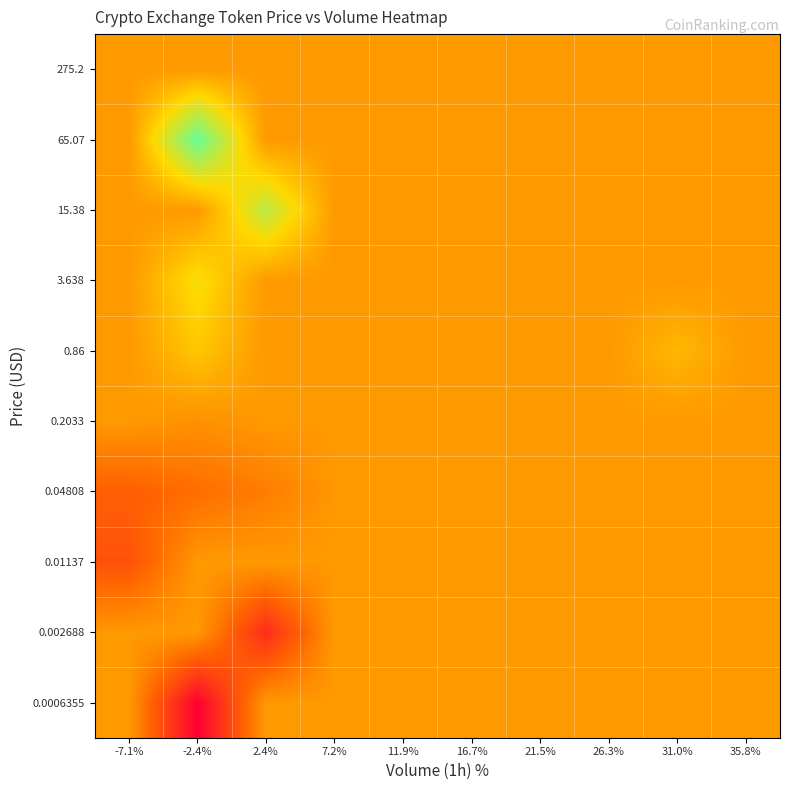

Which label corresponds to the smallest value in the chart?

-2.4%